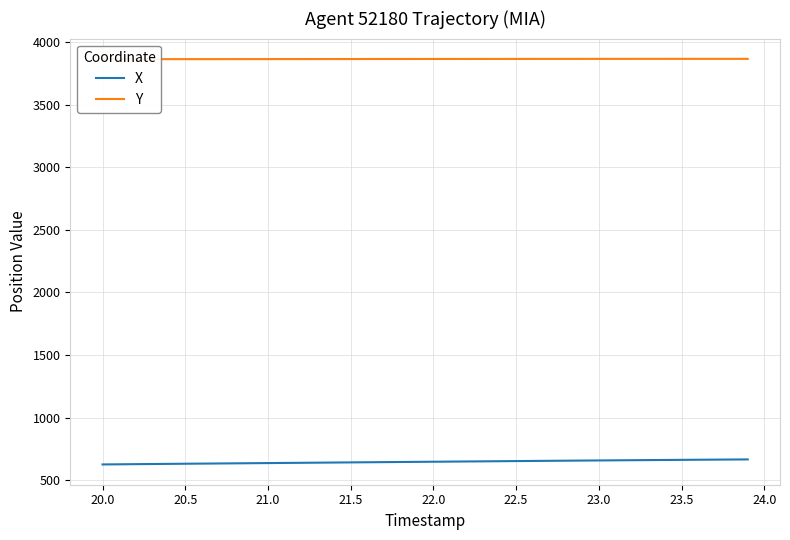

What is the lowest value of the X series?

625.7